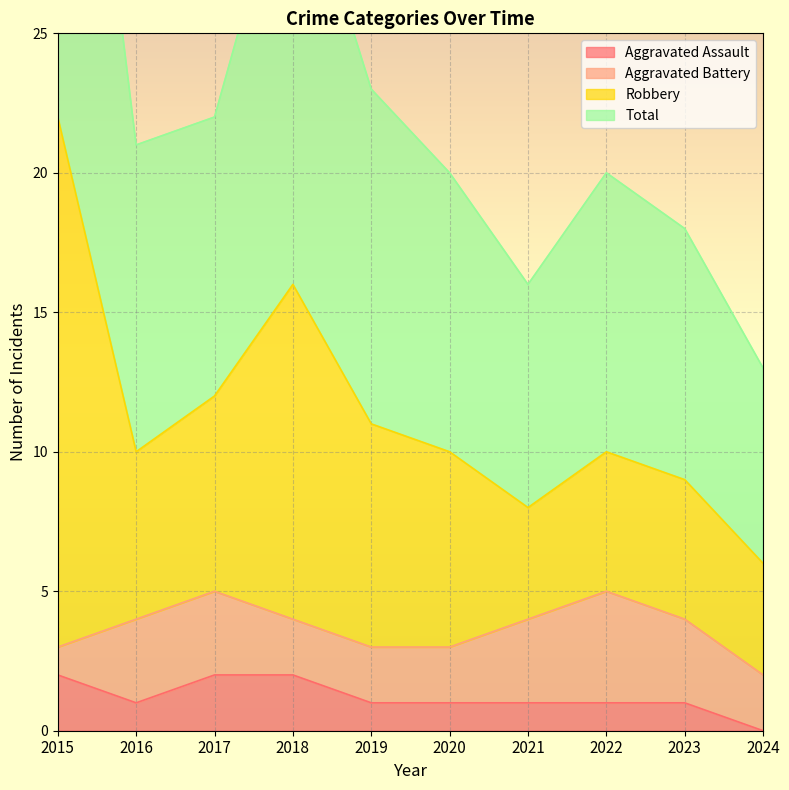

The value of Aggravated Assault at 2022 is 2. True or false?

False